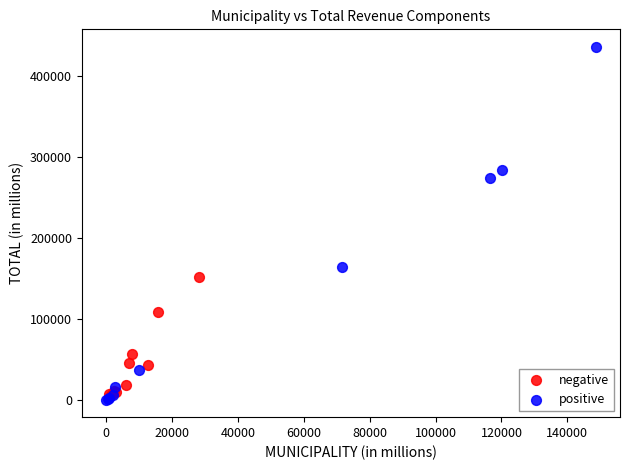

Which series has the largest Y range (max minus min)?

positive